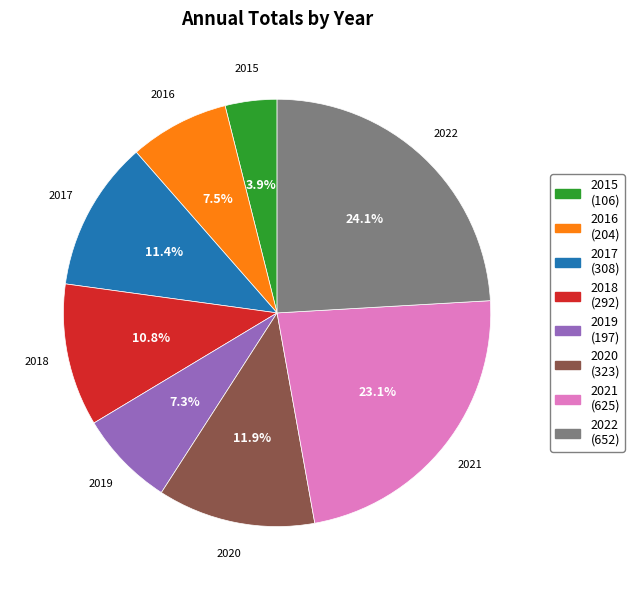

Which has a higher value, 2020 or 2021?

2021